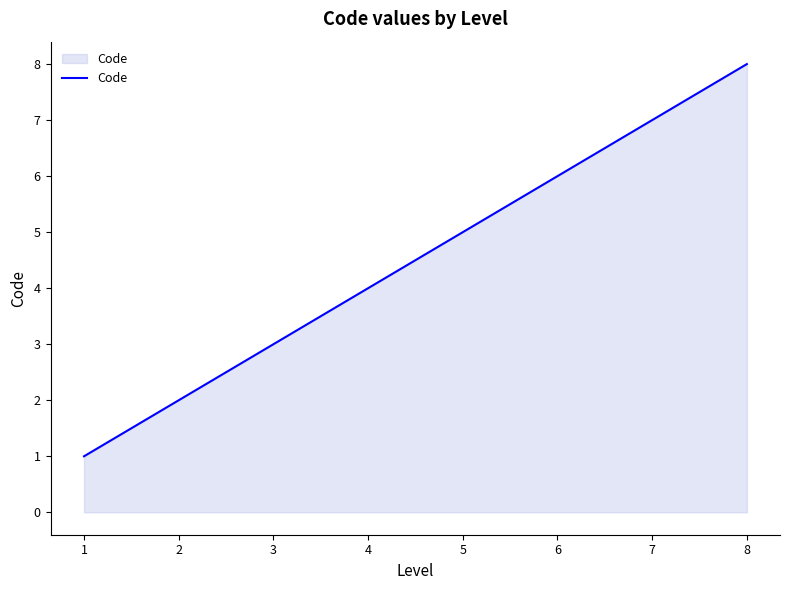

What is the smallest value displayed?

1